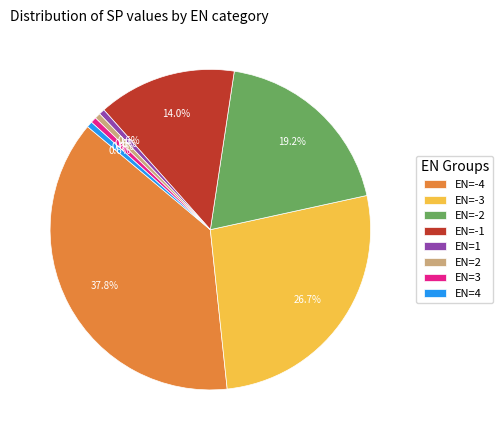

To the nearest percent, what percentage of the pie is EN=-4?

38%